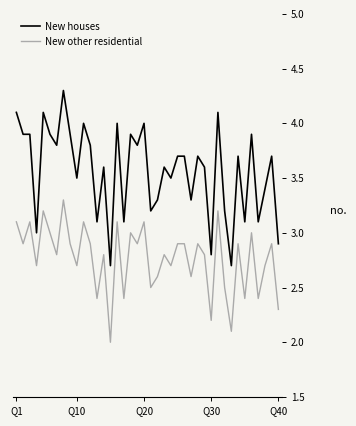

How many interior local valleys does the New other residential series have?

15